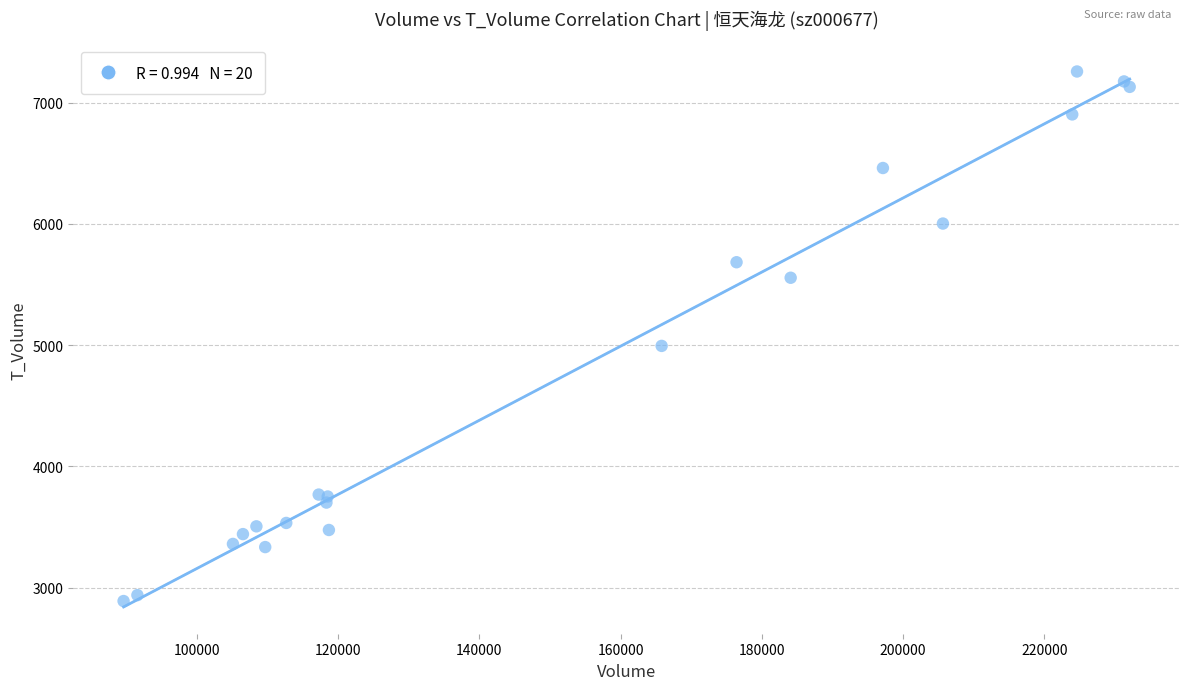

What Y value in the scatter plot is closest to 5073?

4994